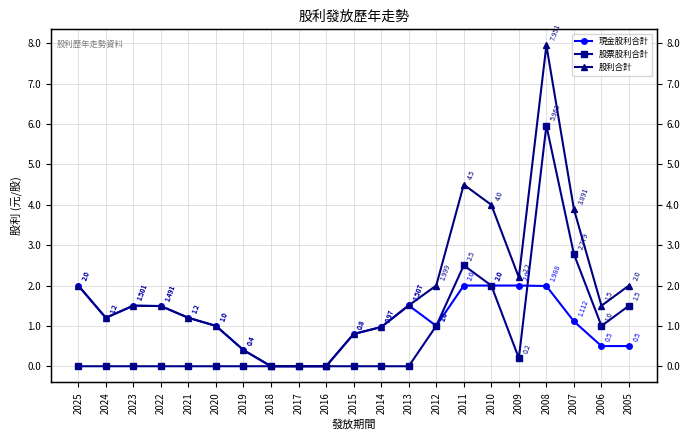

True or false: 股票股利合計 and 股利合計 intersect in this chart.

False